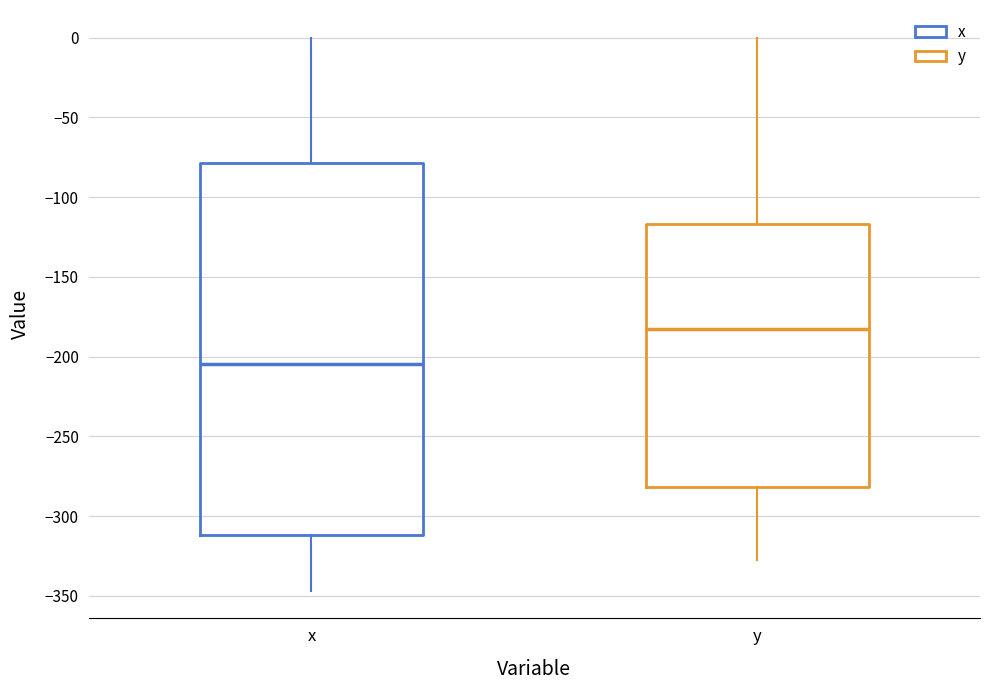

Where is the lower edge of the box for x on the y-axis? The values are not printed on the chart, so give them approximately, as read against the axis.

-310